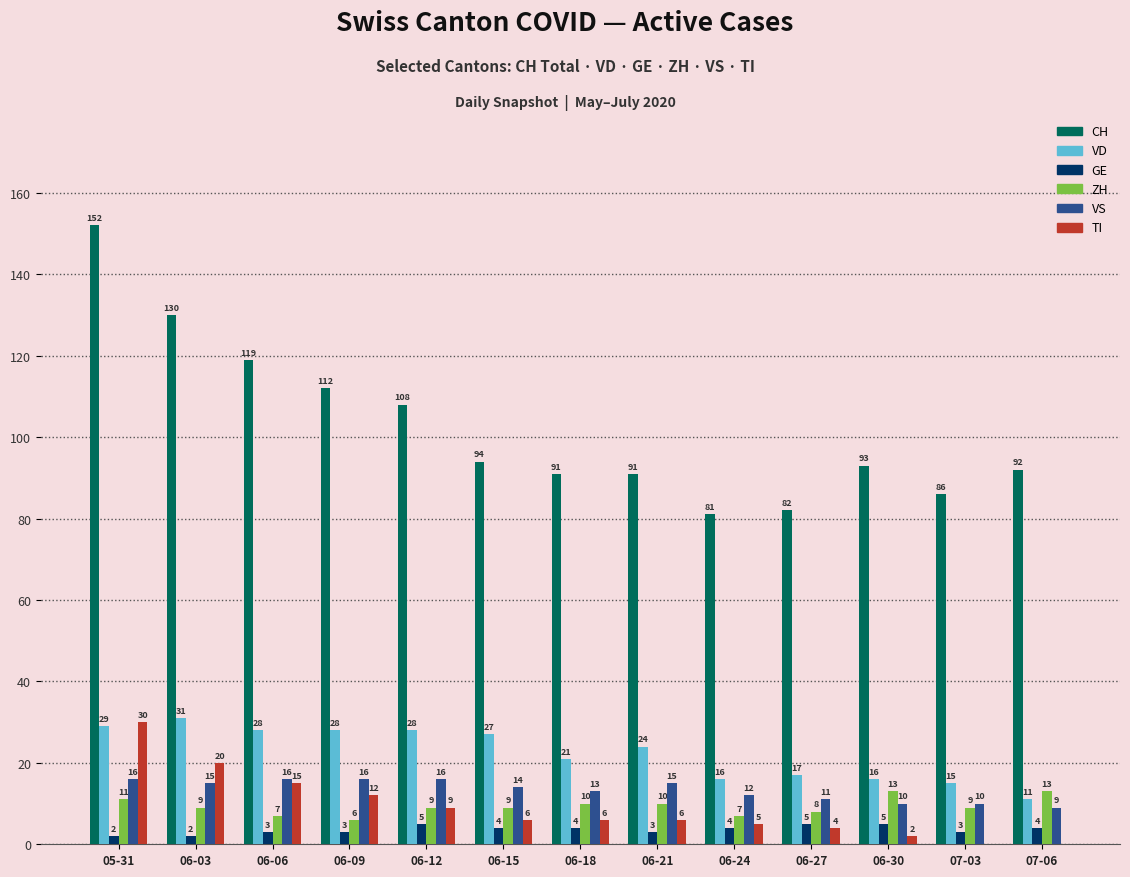

The value of ZH at 06-21 is 10. True or false?

True